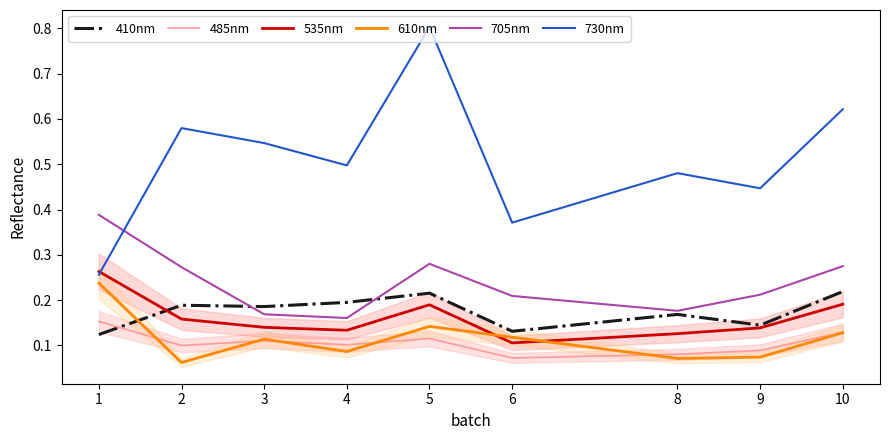

Where is the first local minimum for 705nm?

4